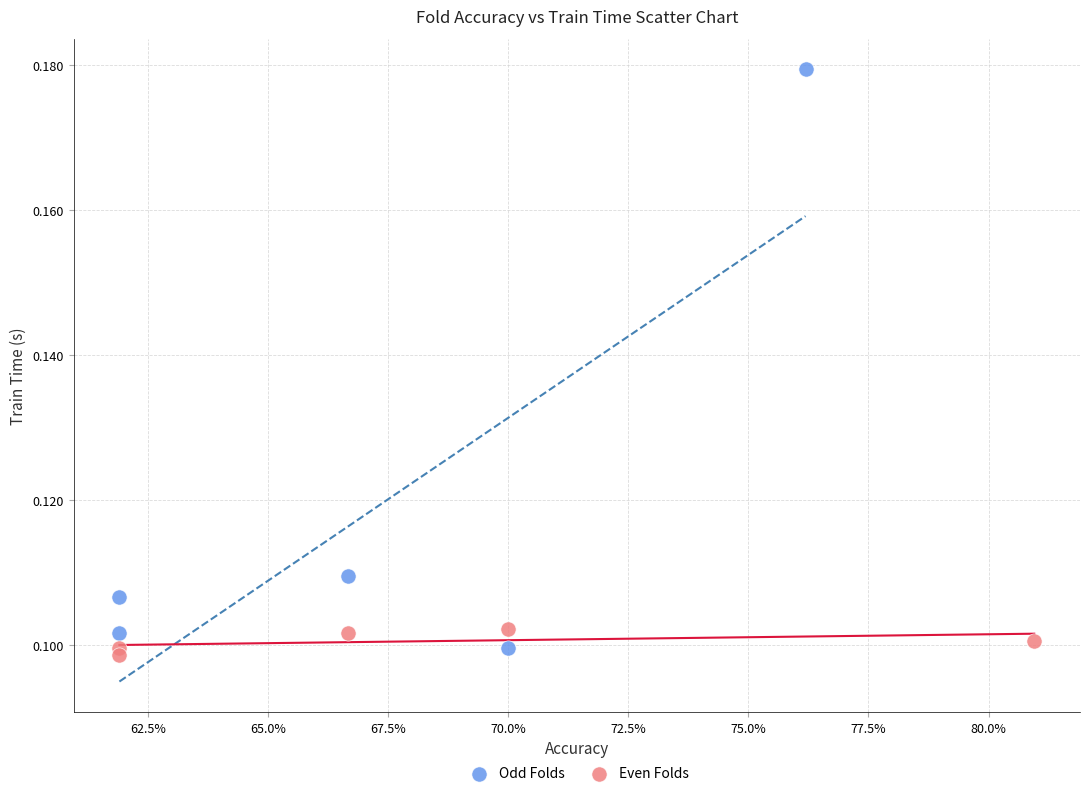

Which series has the largest Y range (max minus min)?

Odd Folds